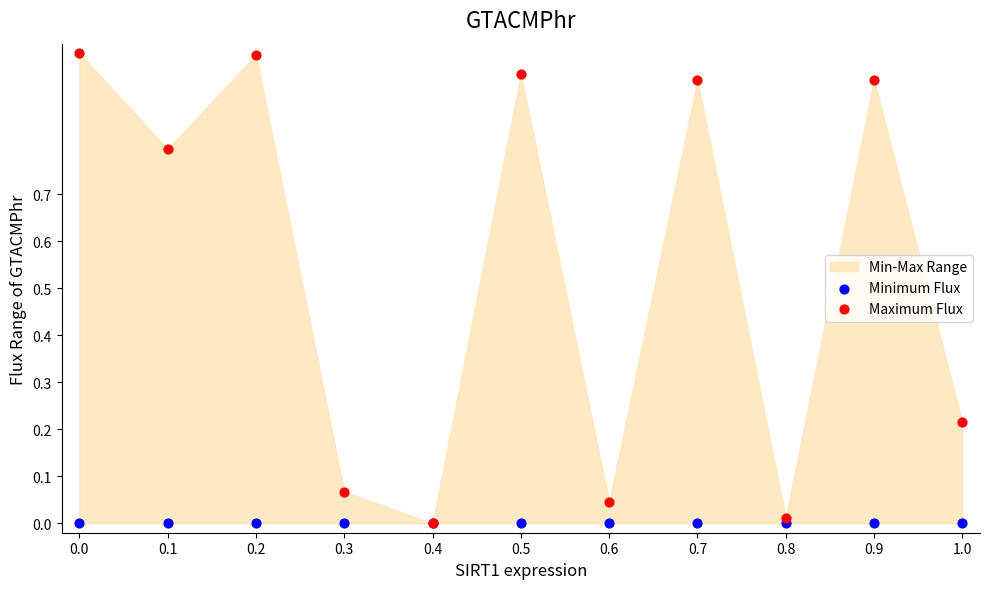

Which series has the largest Y range (max minus min)?

Maximum Flux